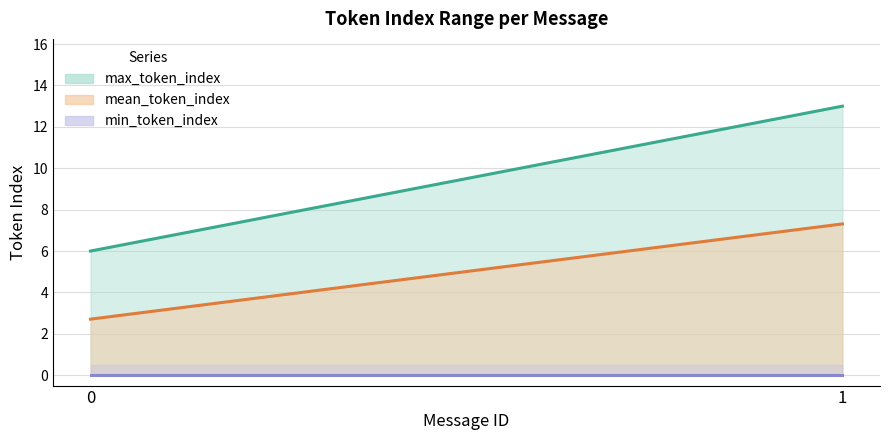

Between 1 and 0, which is larger?

1